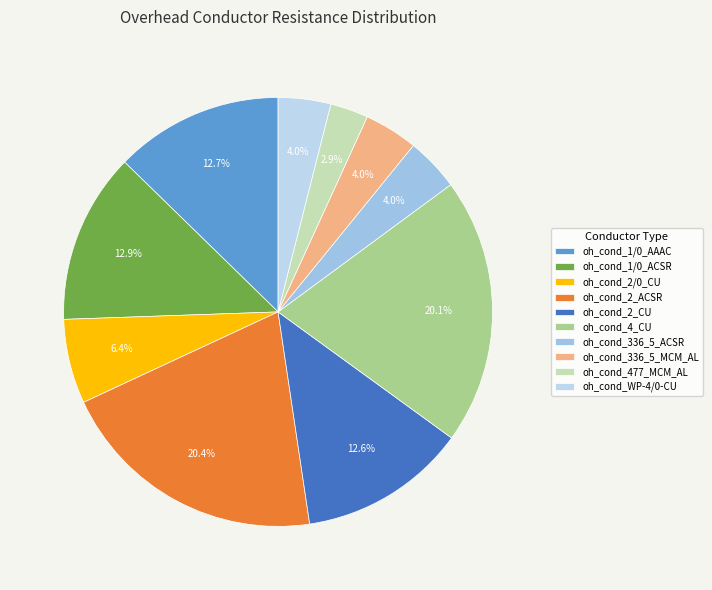

What percentage do oh_cond_4_CU and oh_cond_477_MCM_AL together represent?

23.0%